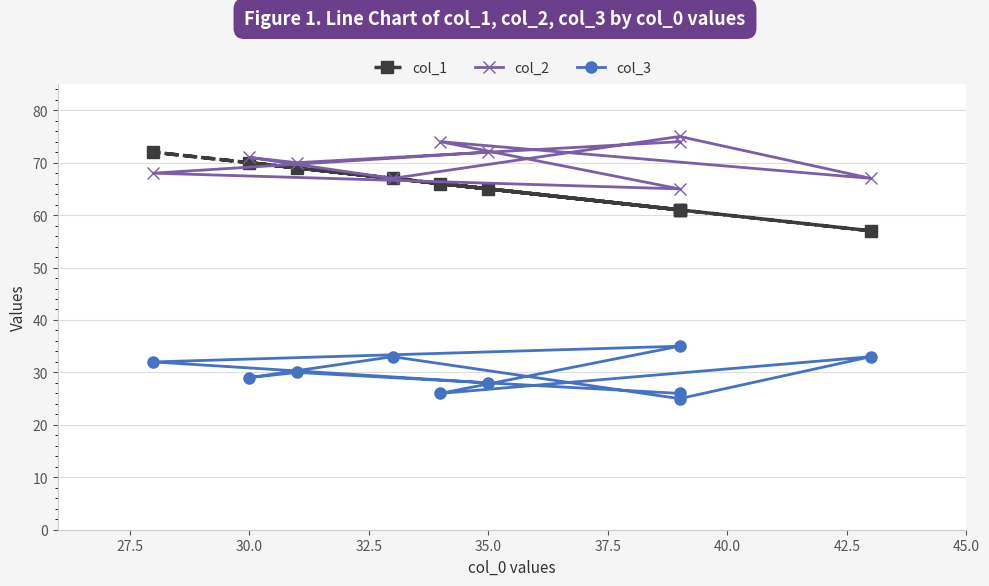

At 27.5, list the series in order from largest to smallest.

col_1, col_2, col_3